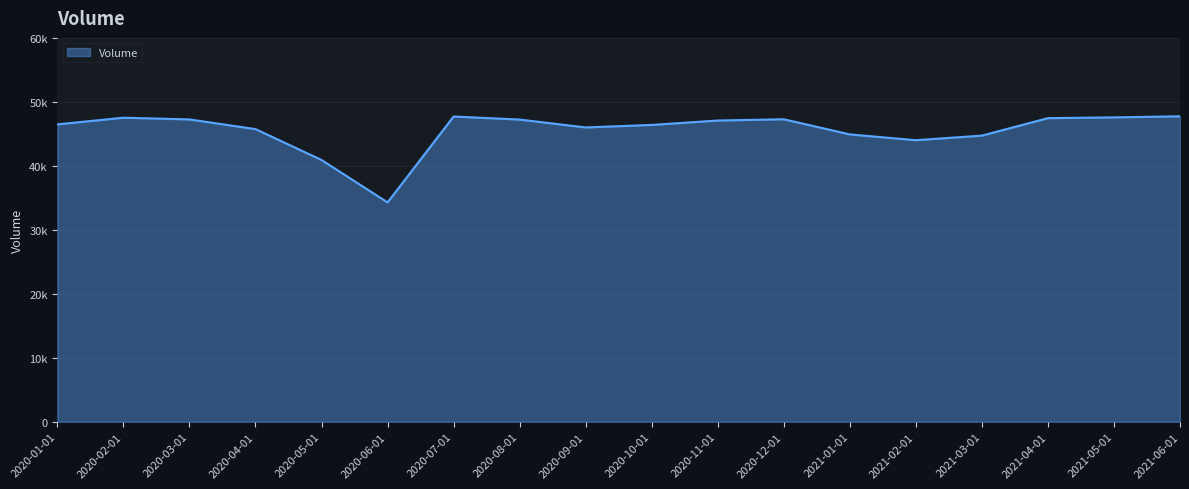

What is the difference between the second highest and second lowest values?

6791